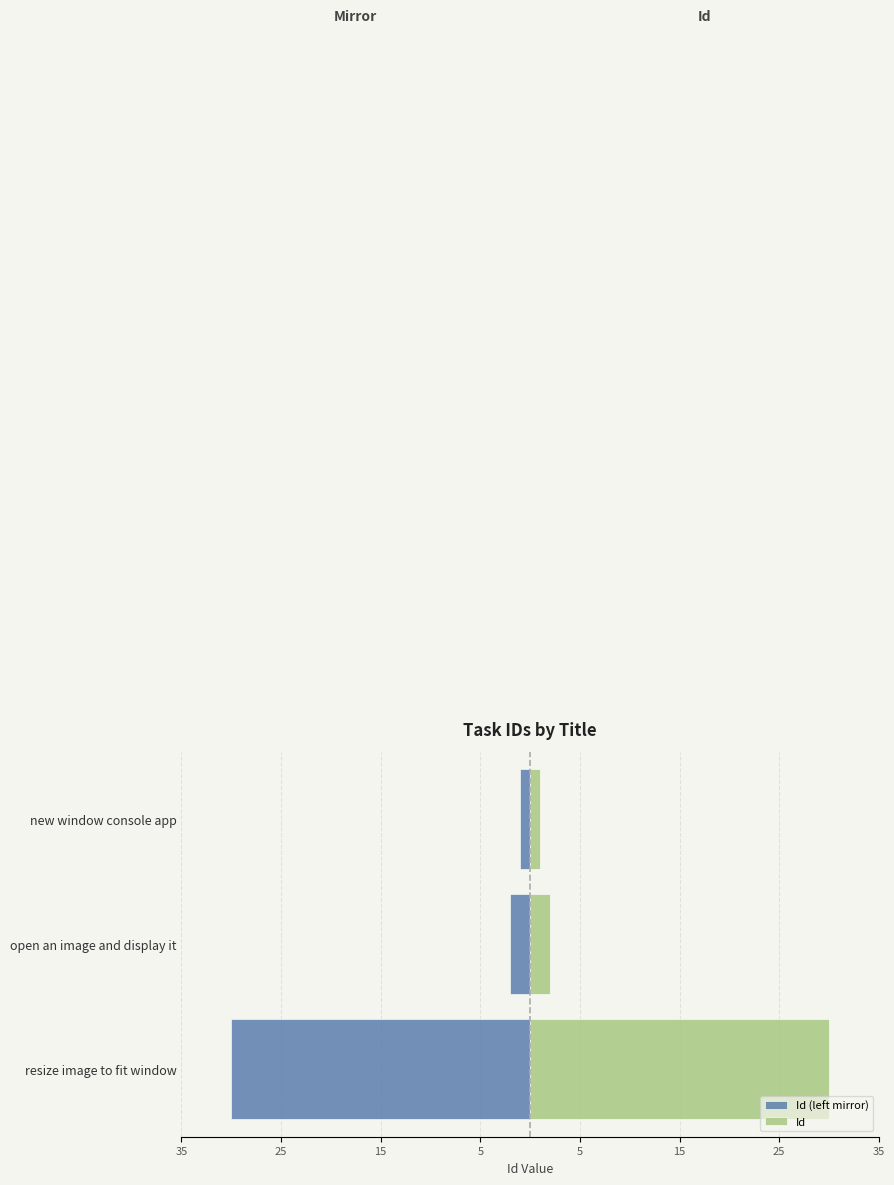

What is the difference between the maximum and minimum values in the Id (left mirror) series?

29